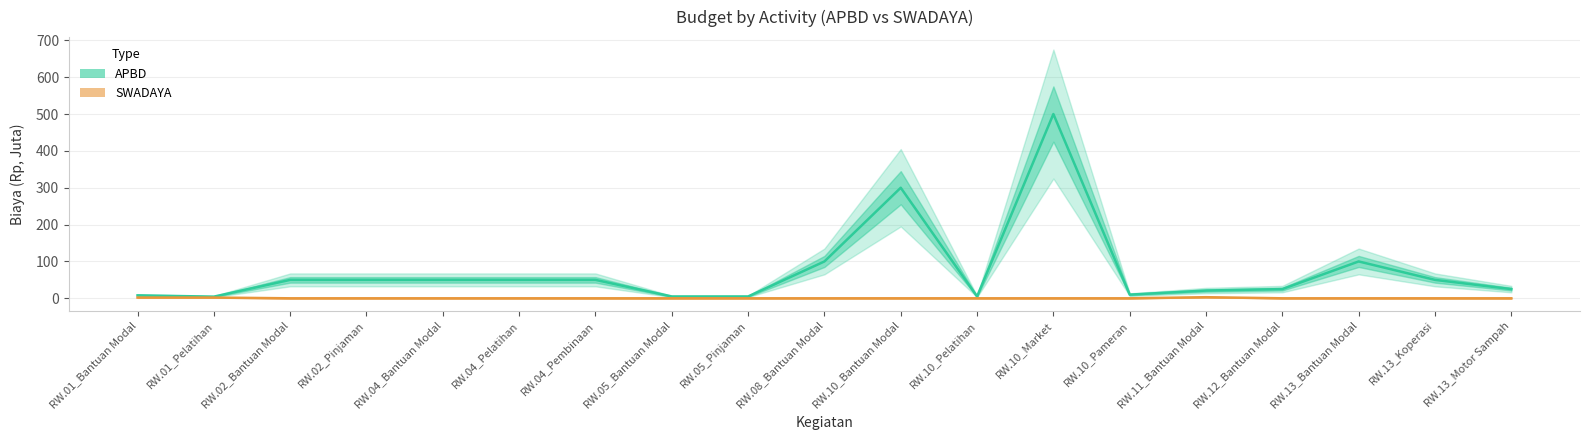

True or false: APBD has a value of 50.0 at RW.02_Bantuan Modal.

True